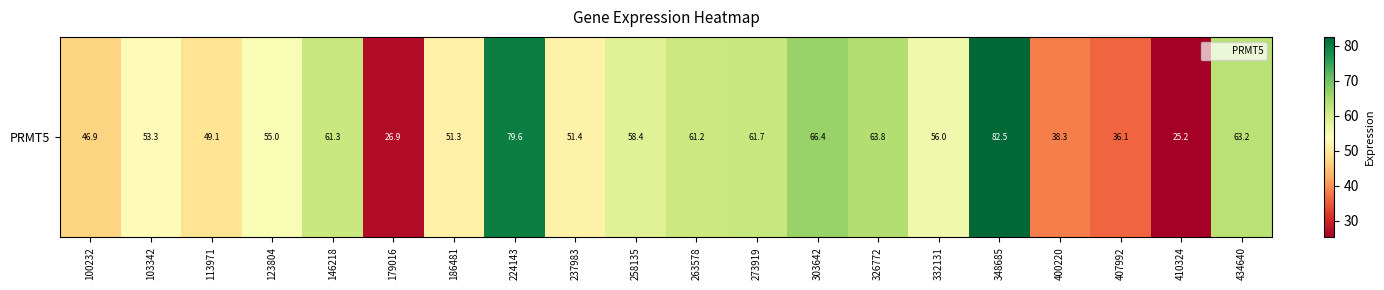

What is the difference between the maximum and minimum values?

57.2